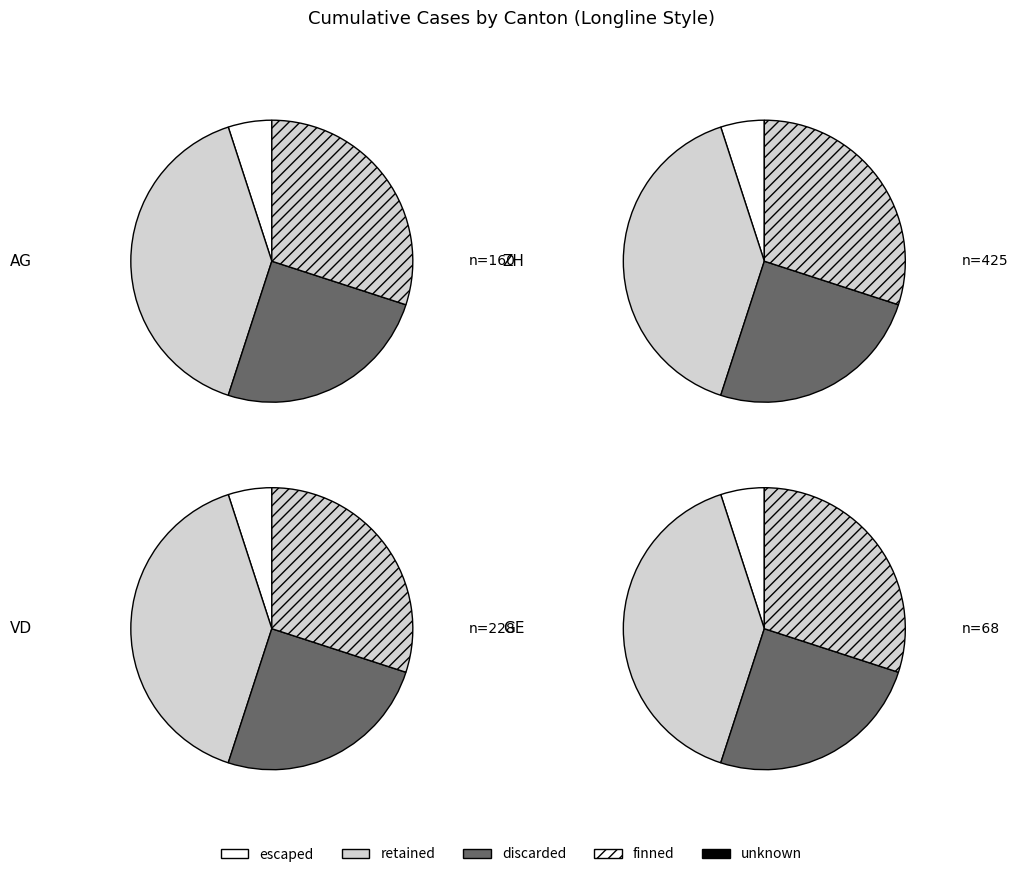

Is there any slice that represents more than half of the pie?

No